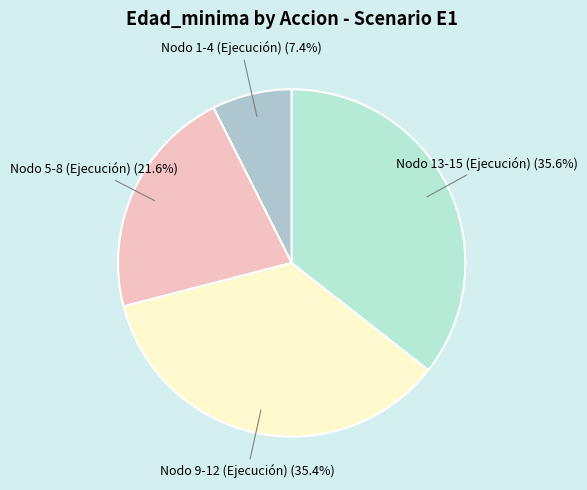

Which has a higher value, Nodo 5-8 (Ejecución) or Nodo 9-12 (Ejecución)?

Nodo 9-12 (Ejecución)